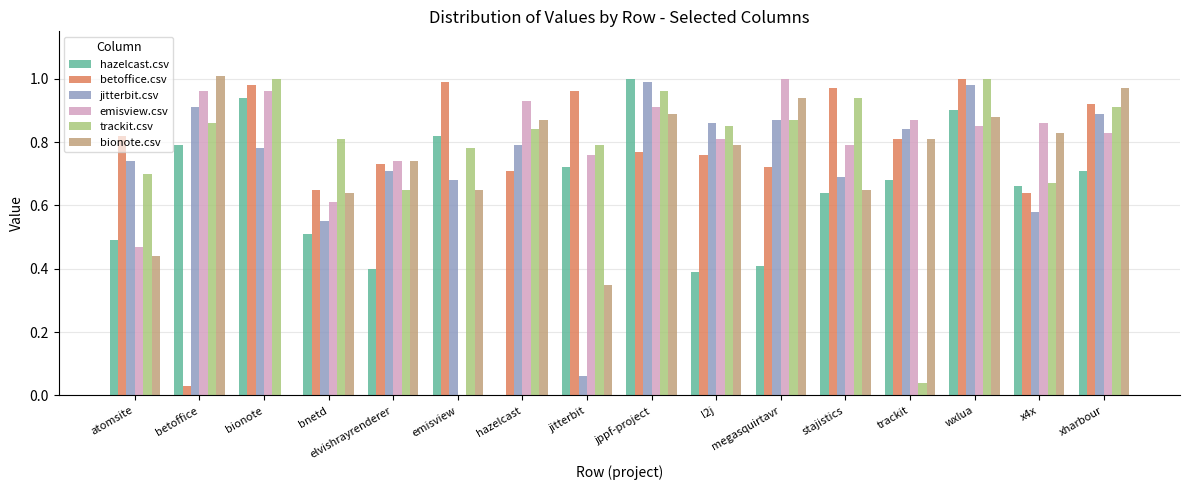

Between emisview and xharbour, which series saw the biggest shift?

emisview.csv